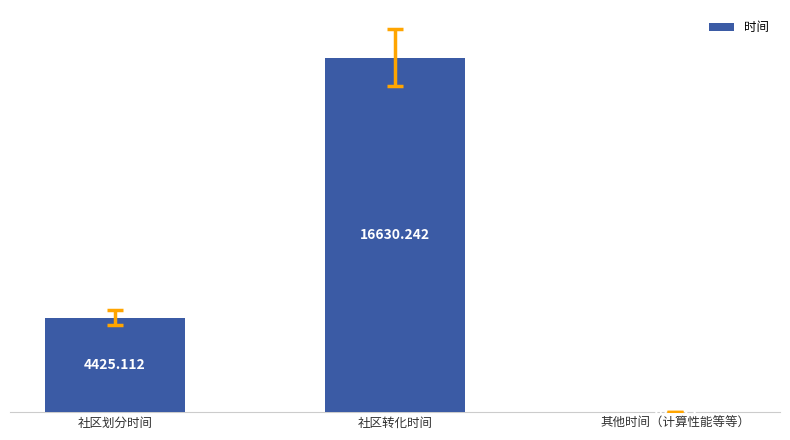

Reading right to left, transcribe all the data shown in this chart.

10.2	16630.2	4425.1